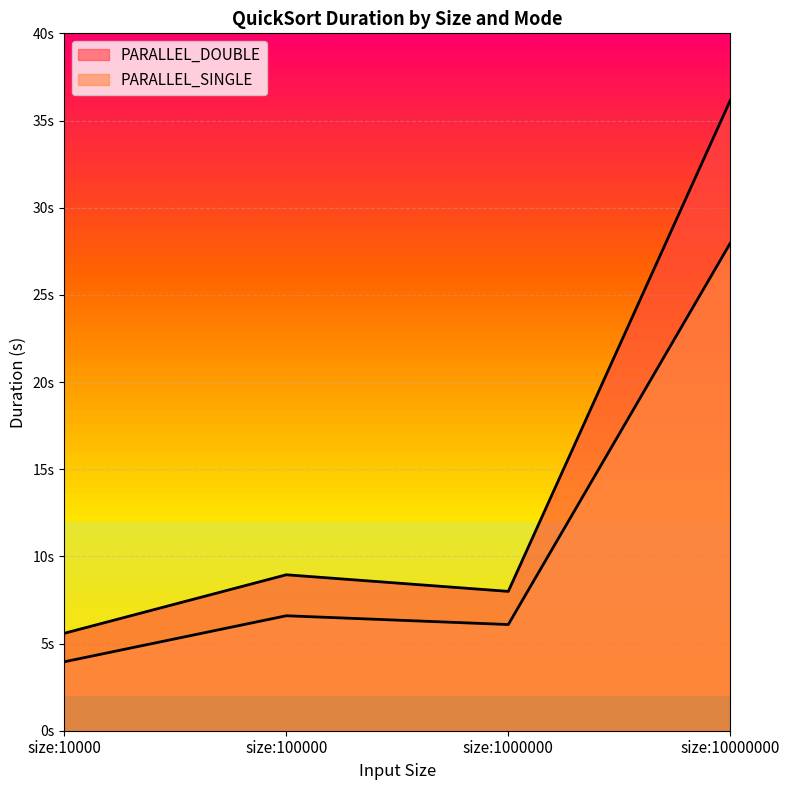

True or false: PARALLEL_SINGLE and PARALLEL_DOUBLE intersect in this chart.

False